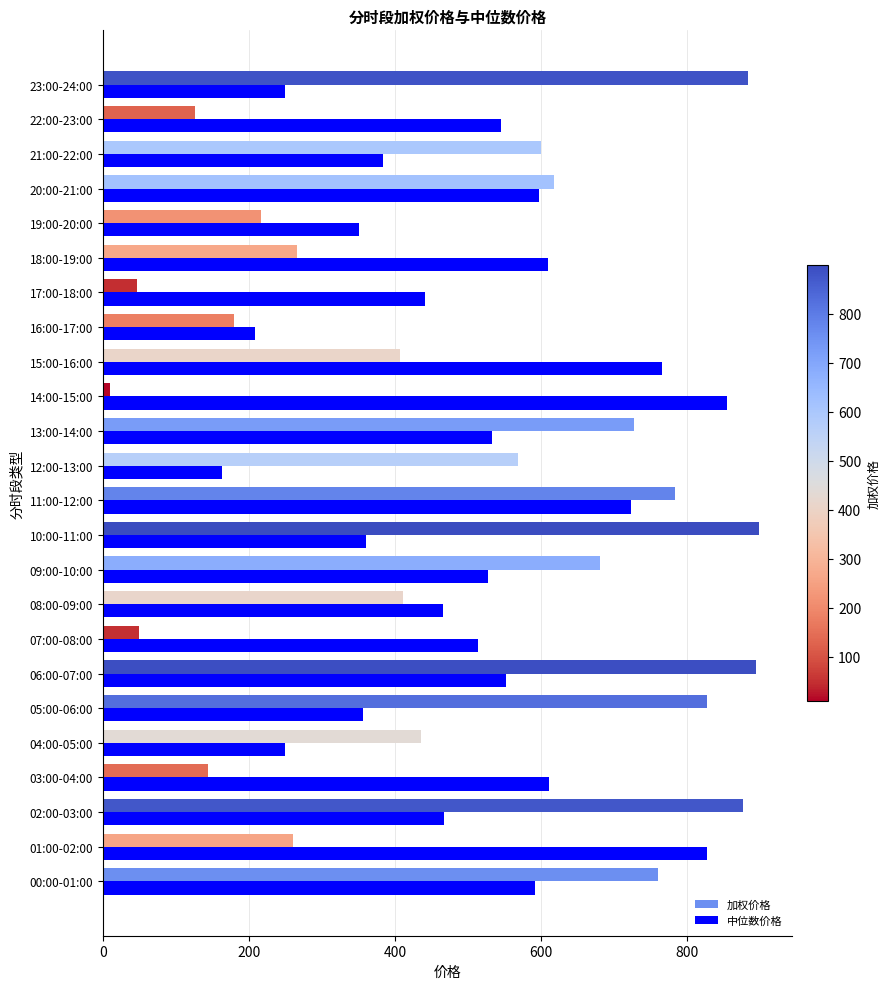

What is the sum of all 加权价格 values?

11671.8